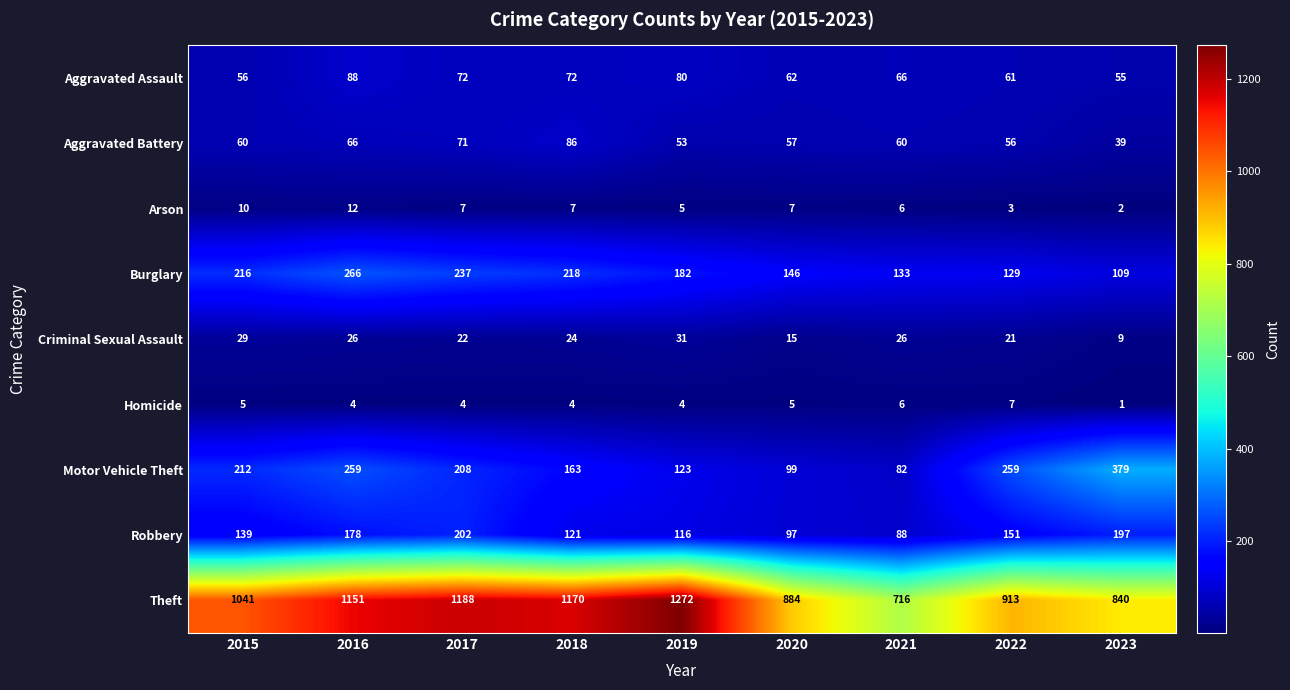

The Burglary series shows 129 at 2022. True or false?

True